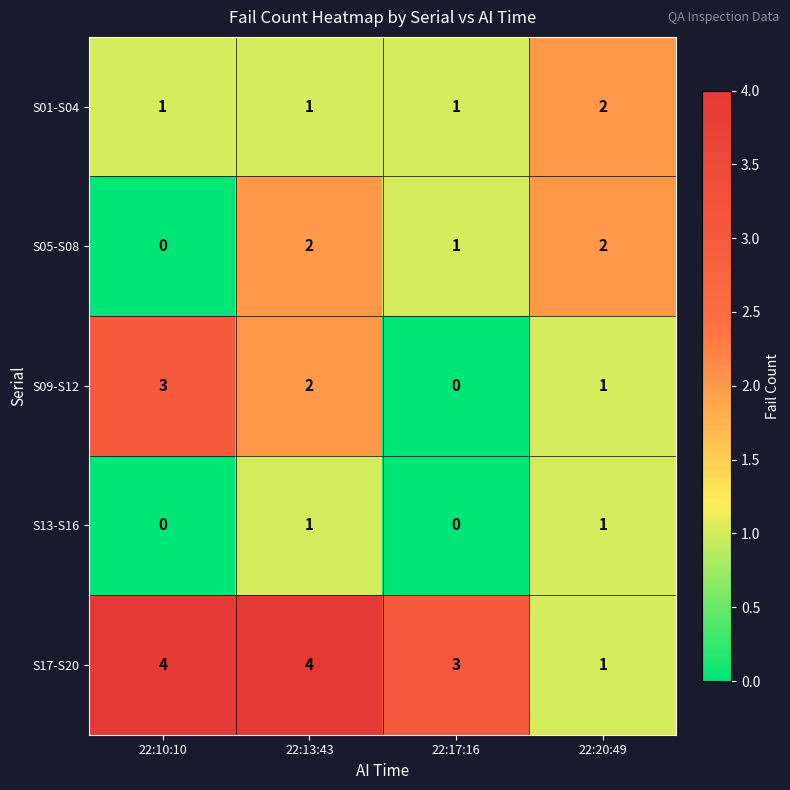

Which series has the largest total across all categories?

S17-S20